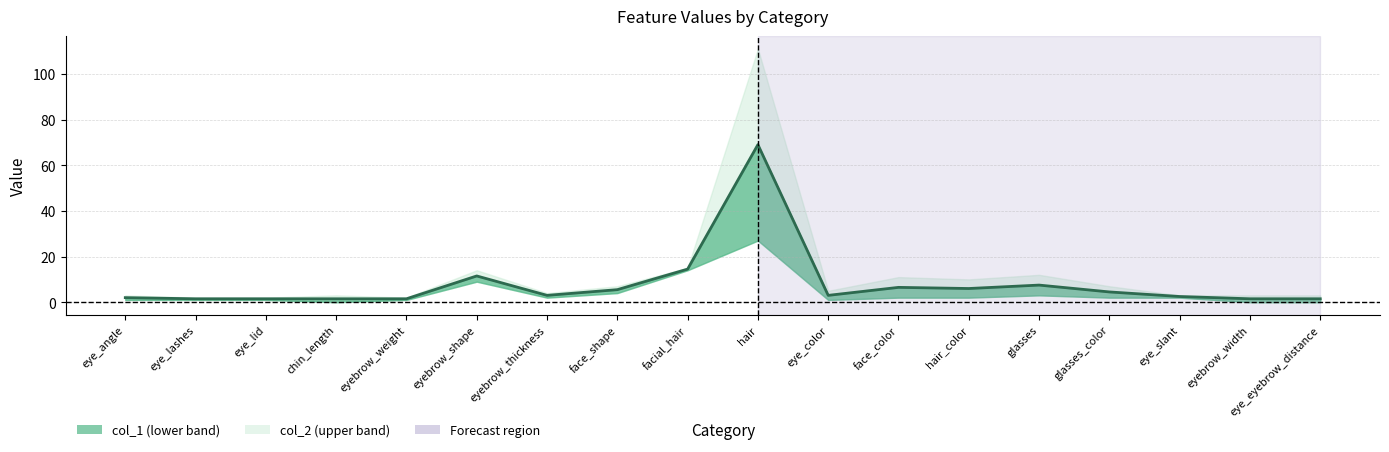

Reading left to right, transcribe all the data shown in this chart.

2.0	1.5	1.5	1.5	1.5	11.5	3.0	5.5	14.5	69.0	3.0	6.5	6.0	7.5	4.5	2.5	1.5	1.5